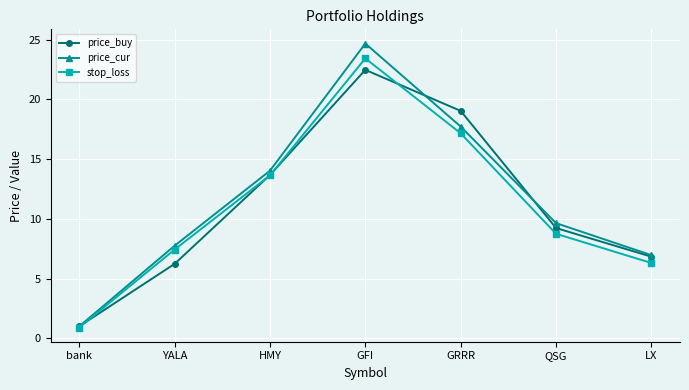

What is the value of the price_cur point at the 6th from the left?

9.6